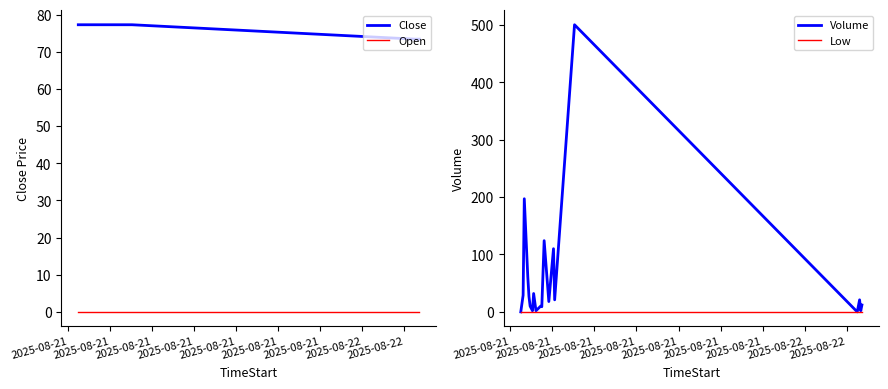

Reading left to right, extract all data points from this chart.

Close: 77.3	77.3	77.3	77.3	77.3	77.3	77.3	77.3	77.3	77.3	77.3	77.3	77.3	77.3	77.3	77.3	73.4	73.4	73.4	73.4
Open: 0.0	0.0	0.0	0.0	0.0	0.0	0.0	0.0	0.0	0.0	0.0	0.0	0.0	0.0	0.0	0.0	0.0	0.0	0.0	0.0
Volume: 0.0	29.0	197.0	61.0	27.0	10.0	2.0	32.0	2.0	10.0	9.0	124.0	18.0	110.0	21.0	500.0	0.0	21.0	2.0	12.0
Low: 0.0	0.0	0.0	0.0	0.0	0.0	0.0	0.0	0.0	0.0	0.0	0.0	0.0	0.0	0.0	0.0	0.0	0.0	0.0	0.0